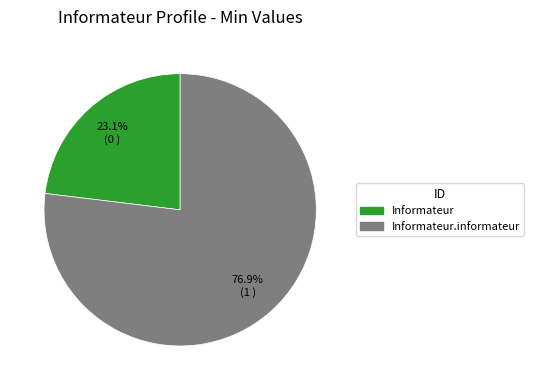

Count the number of slices in the pie.

2